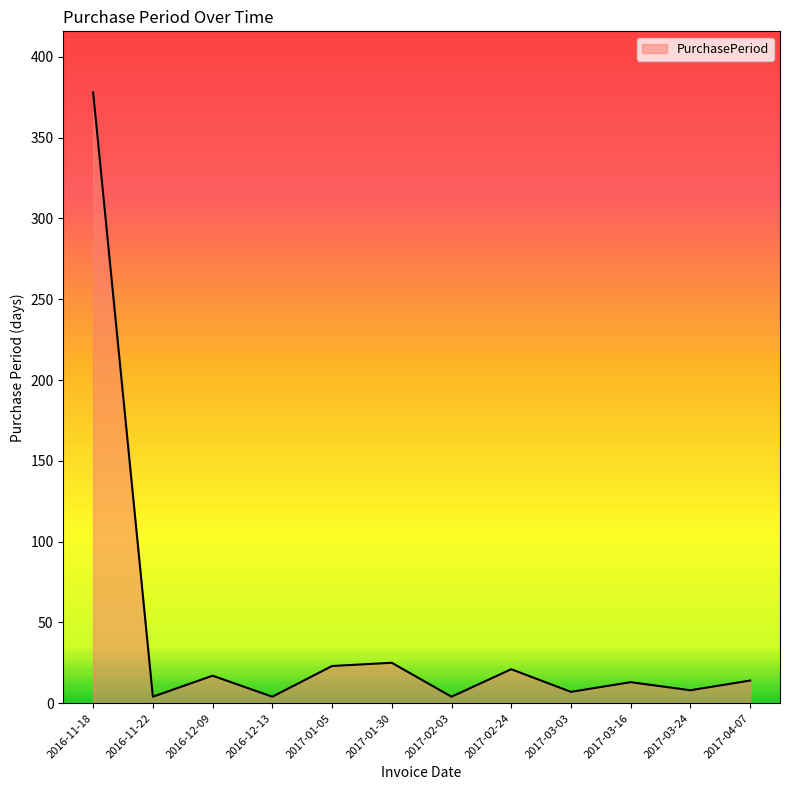

At which category does the data reach its first local peak?

2016-12-09